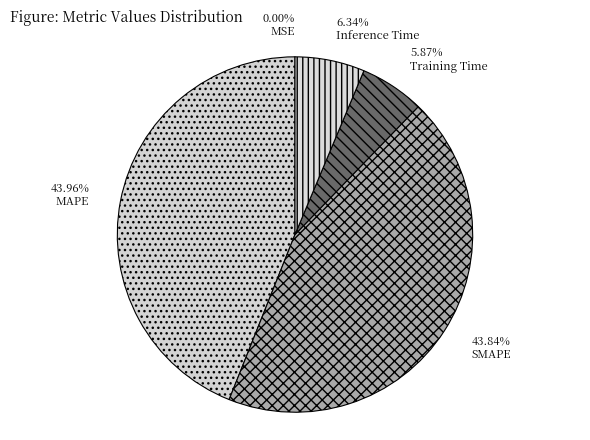

Which slice is the largest?

MAPE